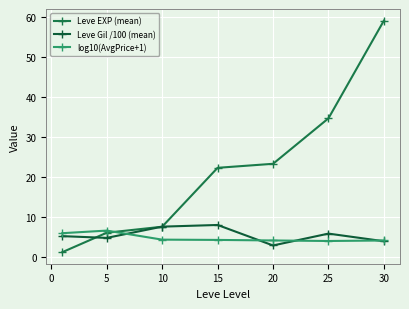

Which category has the highest value across all series?

30